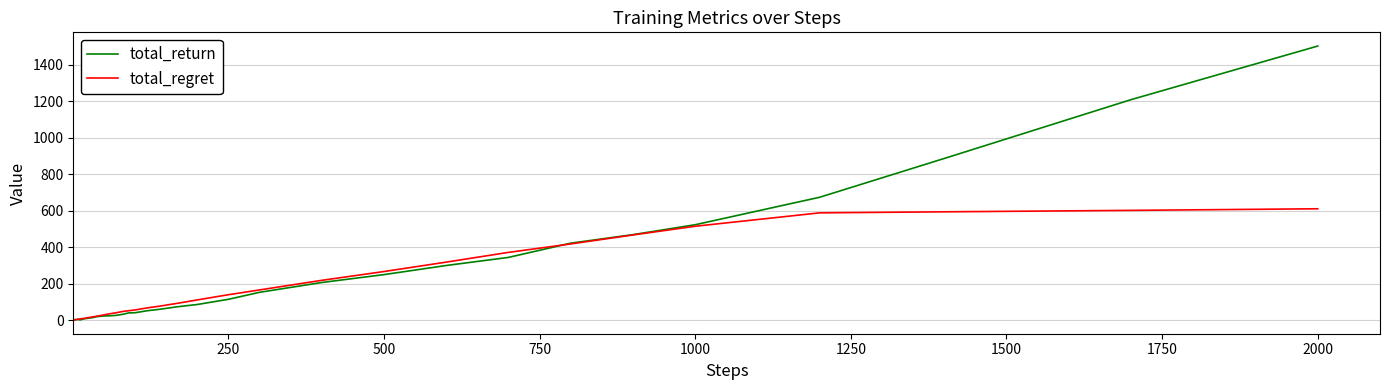

How many series are shown in this chart?

2